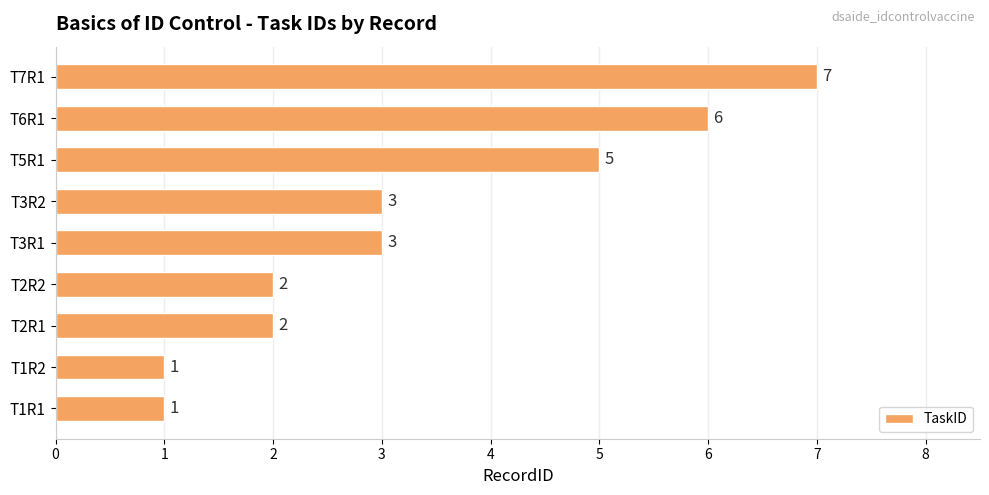

How many values are between 2 and 5?

5